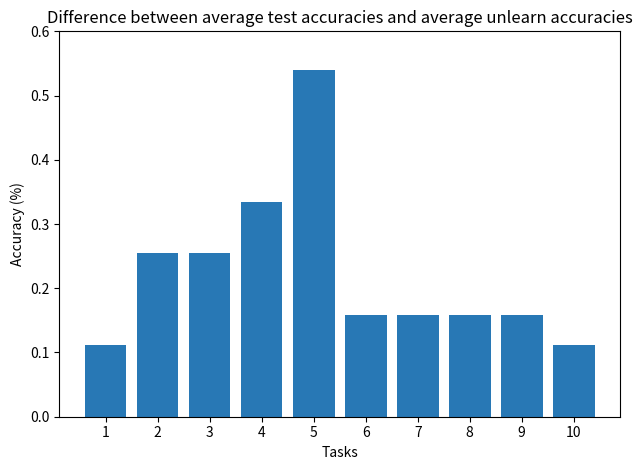

What is the difference between the maximum and minimum values?

0.4